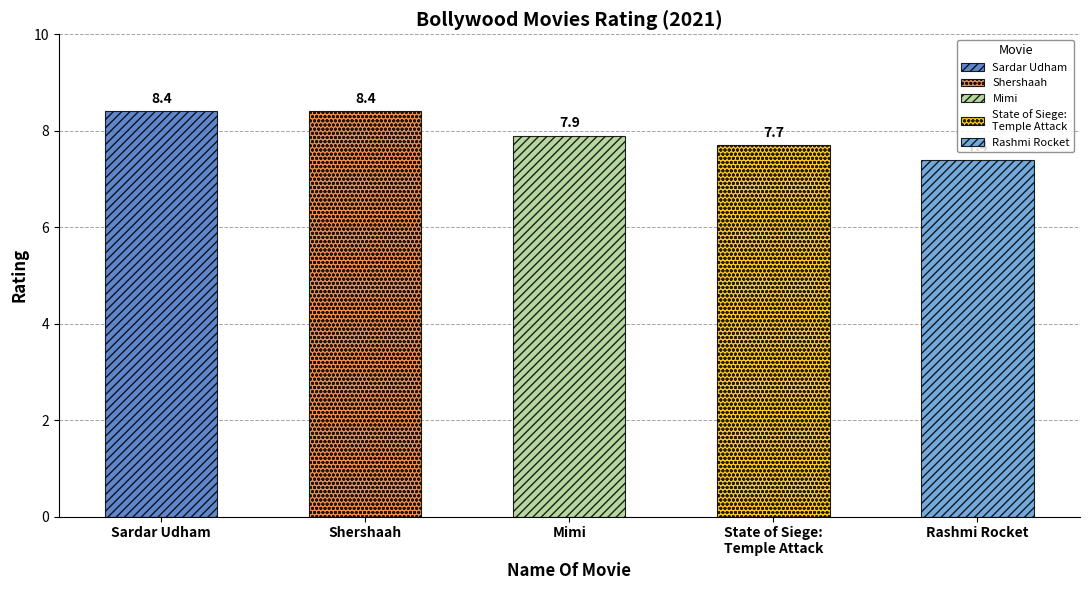

What is the value of the 4th bar from the left?

7.7